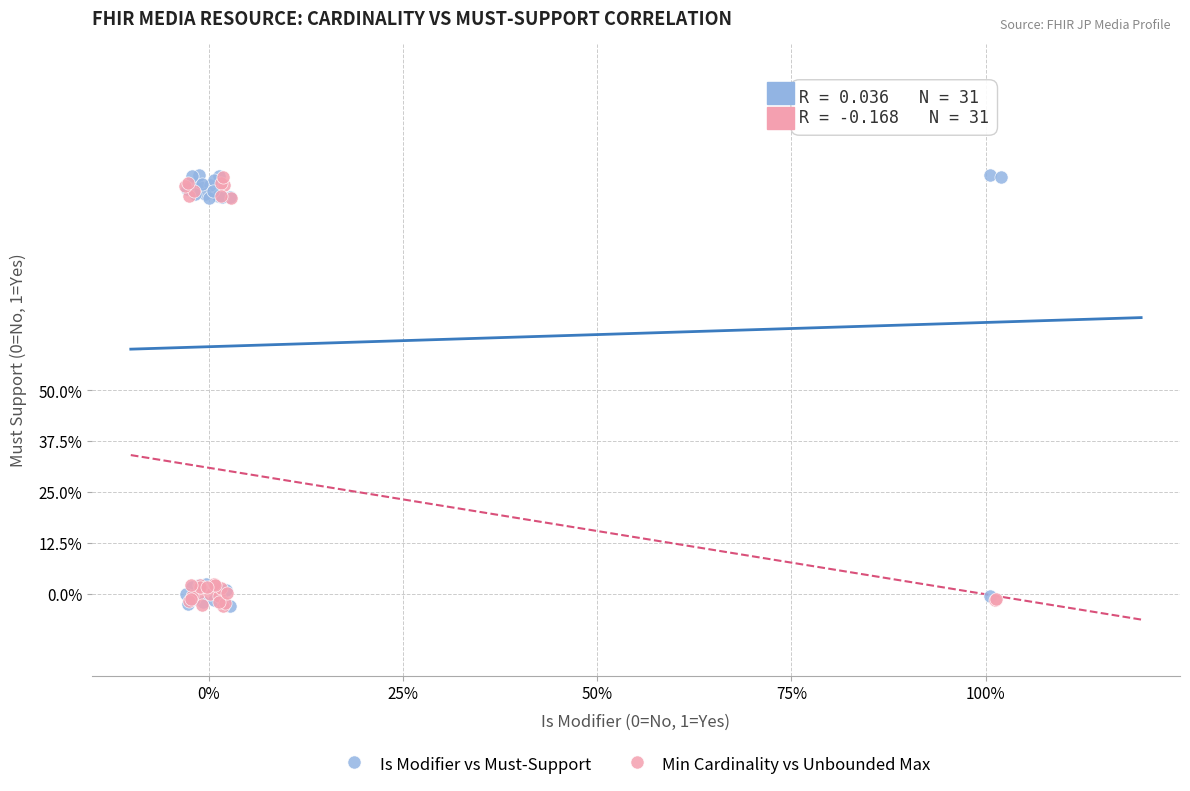

What are all the series names shown in the legend?

Is Modifier vs Must-Support, Min Cardinality vs Unbounded Max